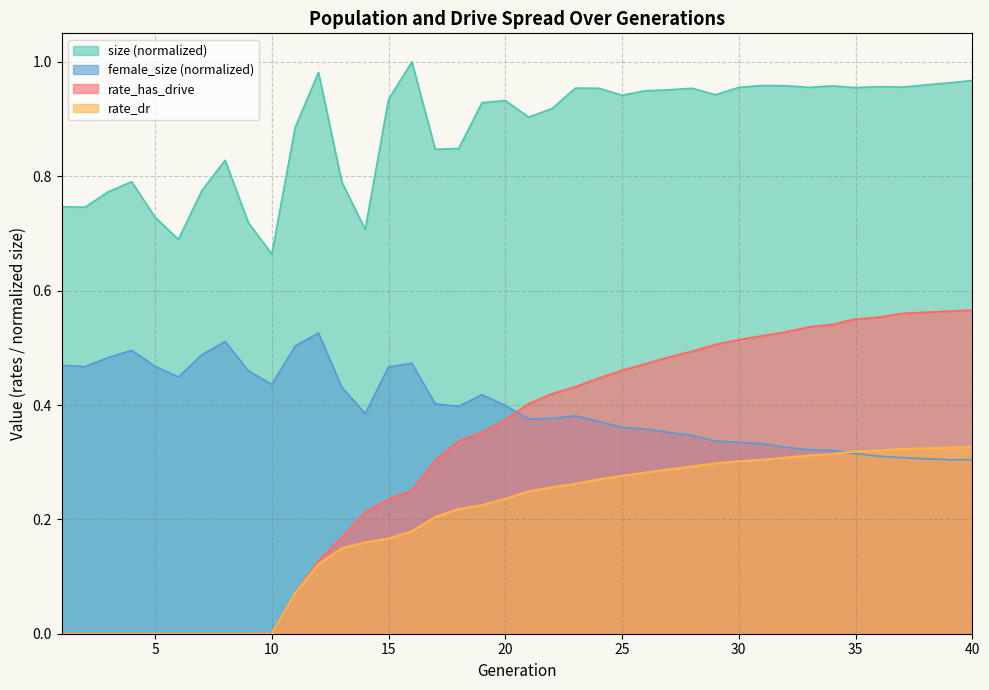

True or false: rate_has_drive and female_size (normalized) intersect in this chart.

True